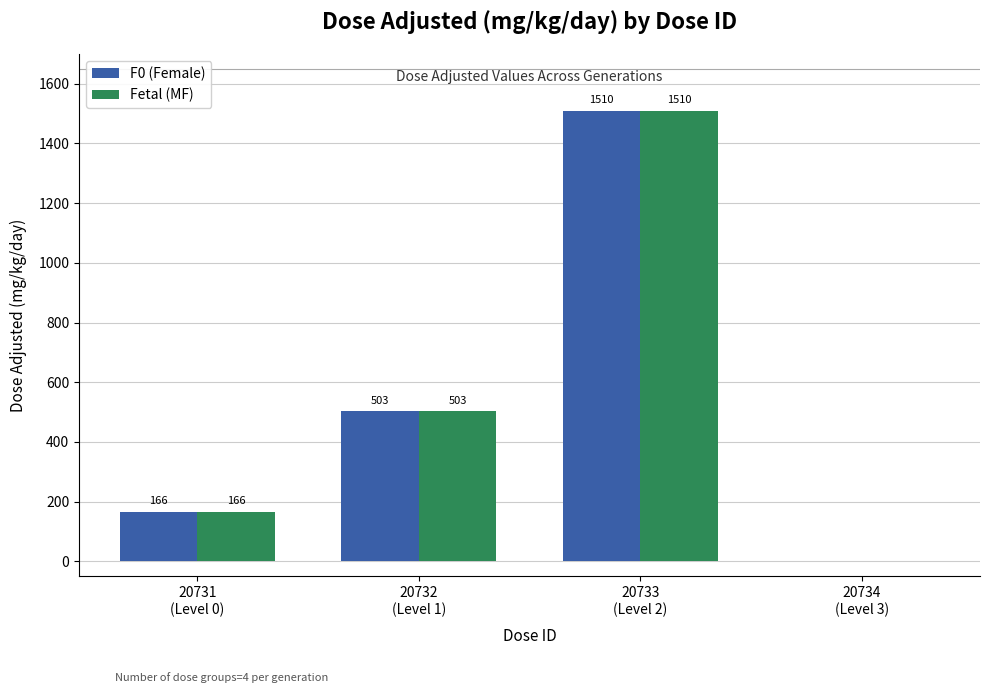

At which category is the sum across all series the highest?

20733
(Level 2)